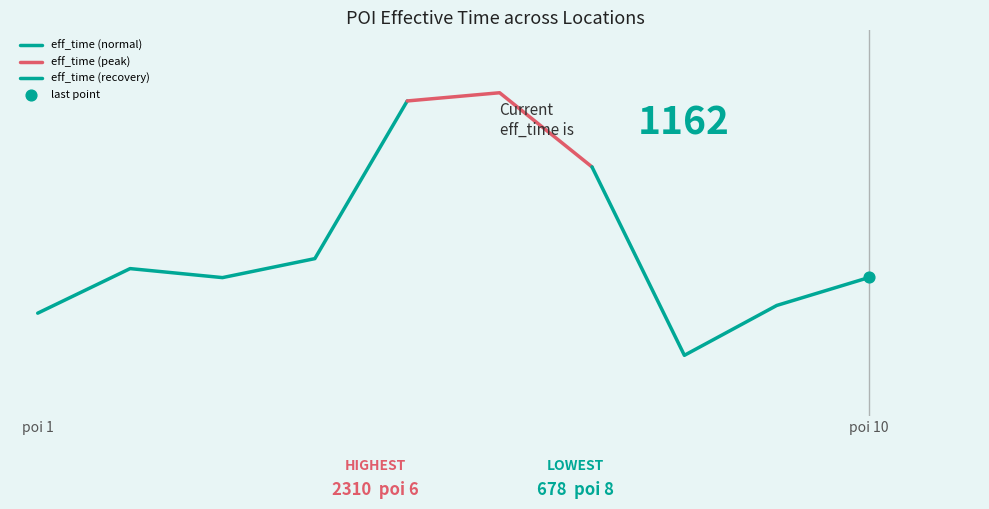

What is the change in value from 1 to 5?

+1319